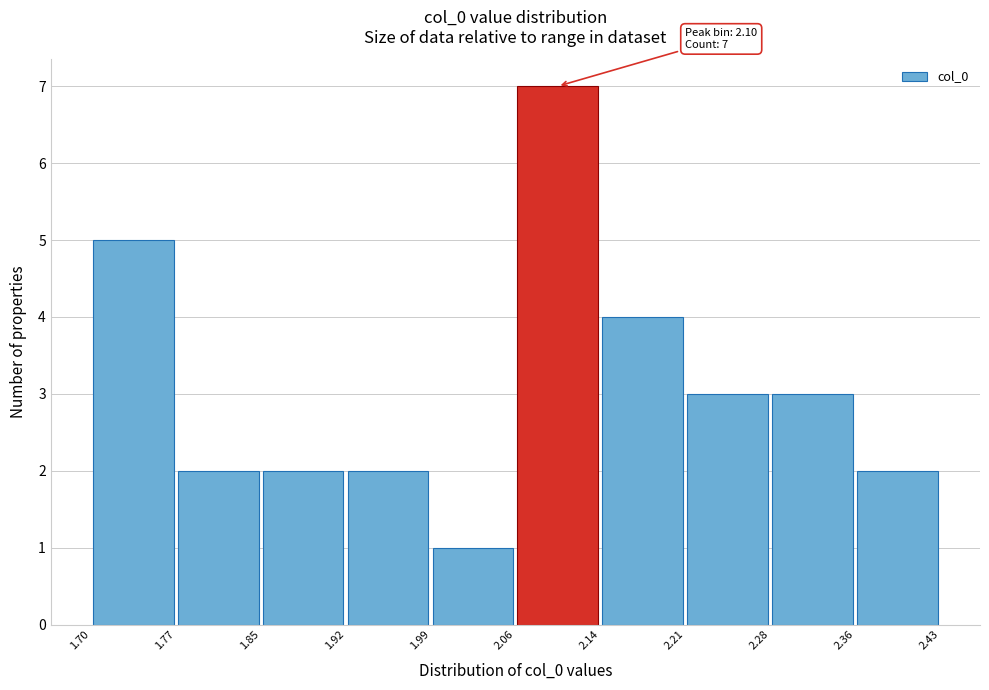

Over which range of the x-axis is the bar tallest?

2.06 to 2.14